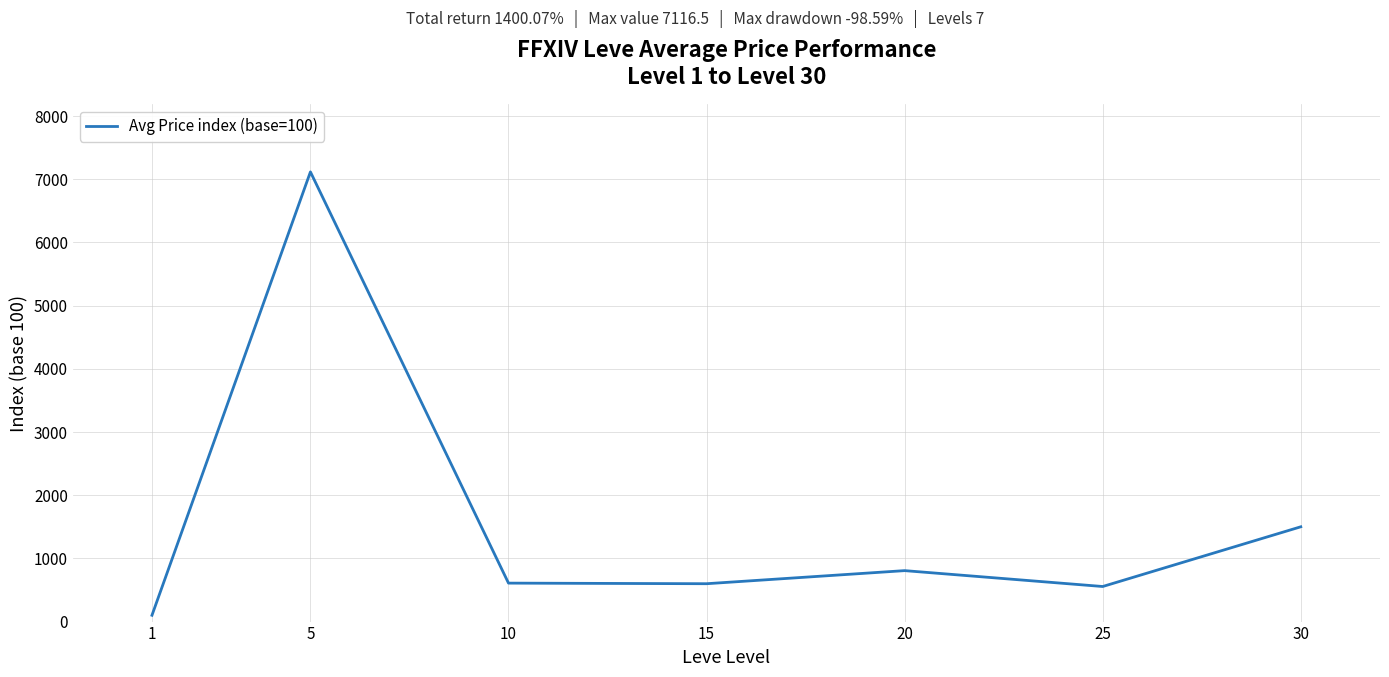

True or false: the data shows 973.5 at 25.

False